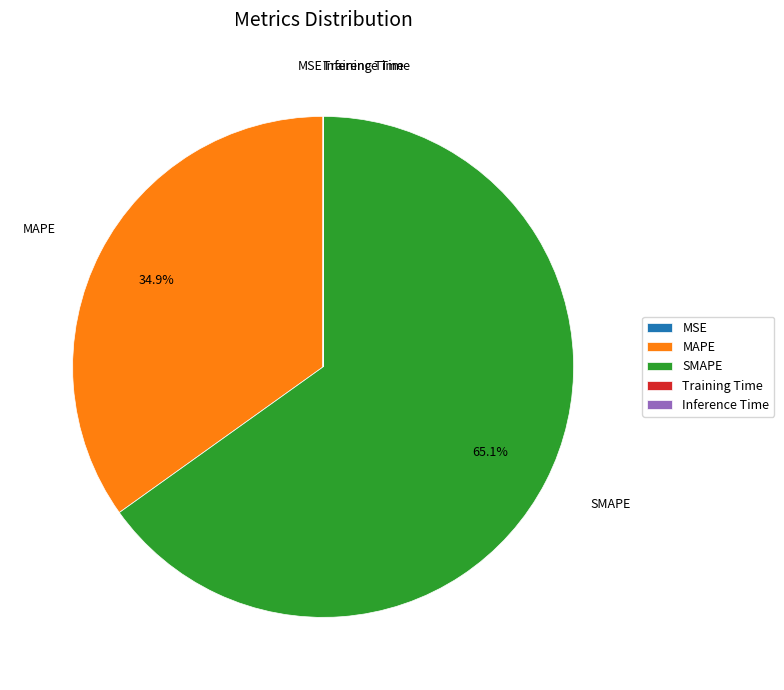

To the nearest percent, what is the difference between the largest and smallest slice percentages?

65%